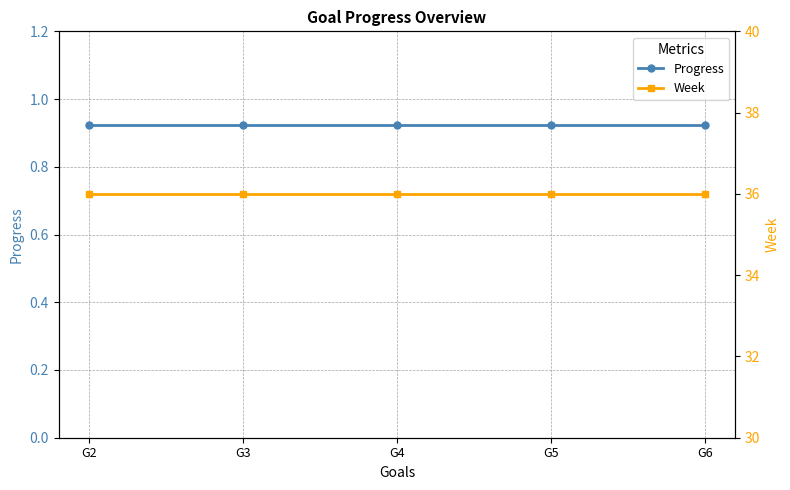

True or false: Progress and Week intersect in this chart.

False